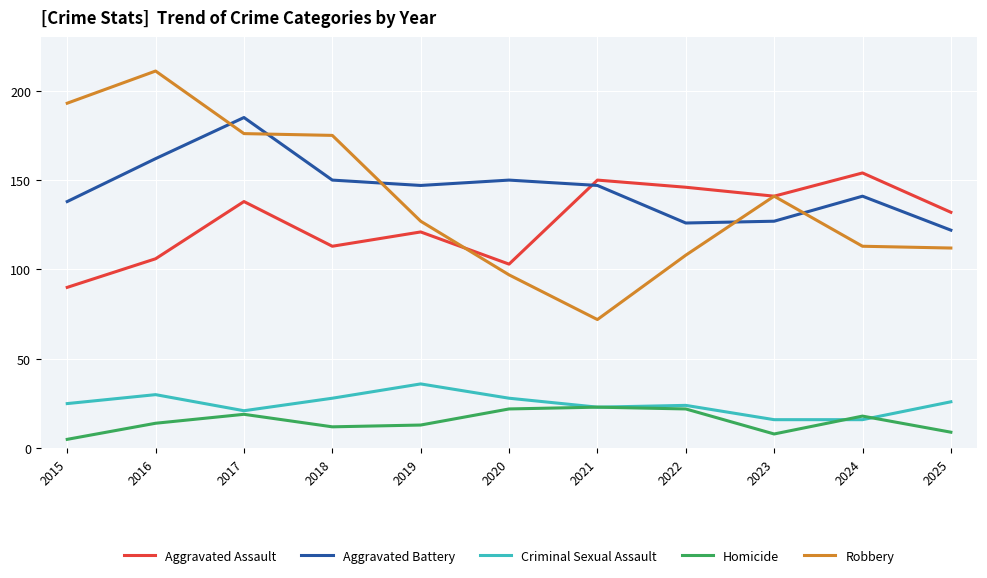

How many interior local valleys does the Aggravated Battery series have?

2